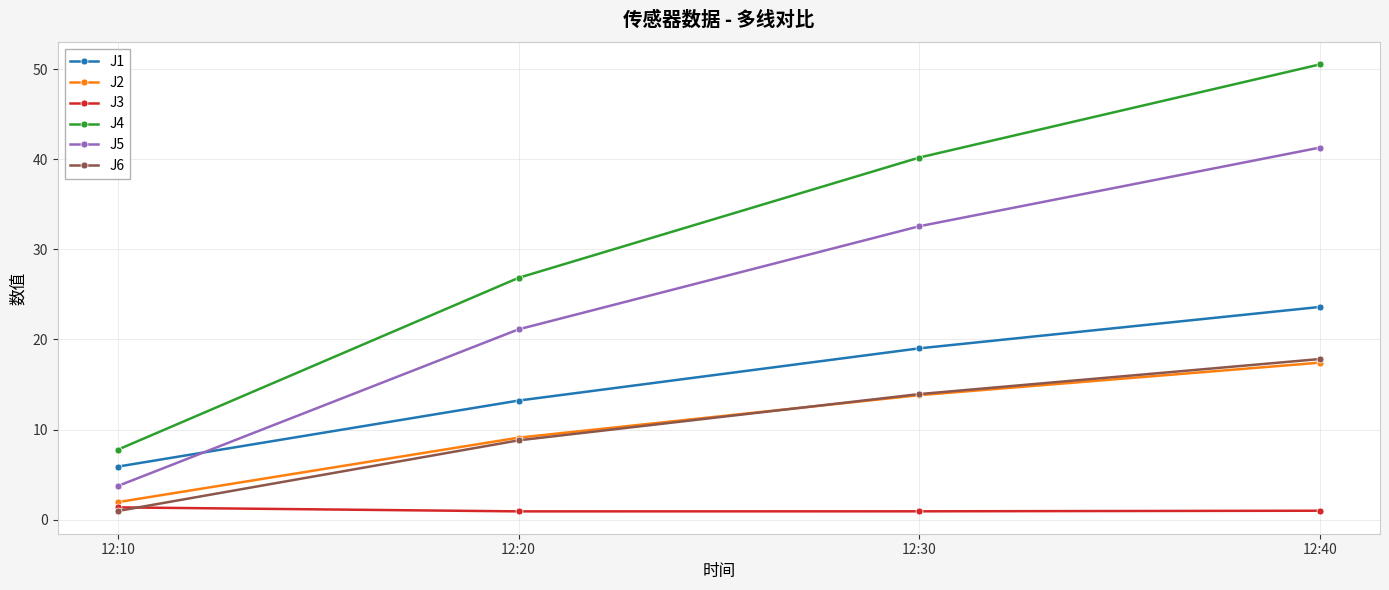

Which series has the widest spread of values?

J4